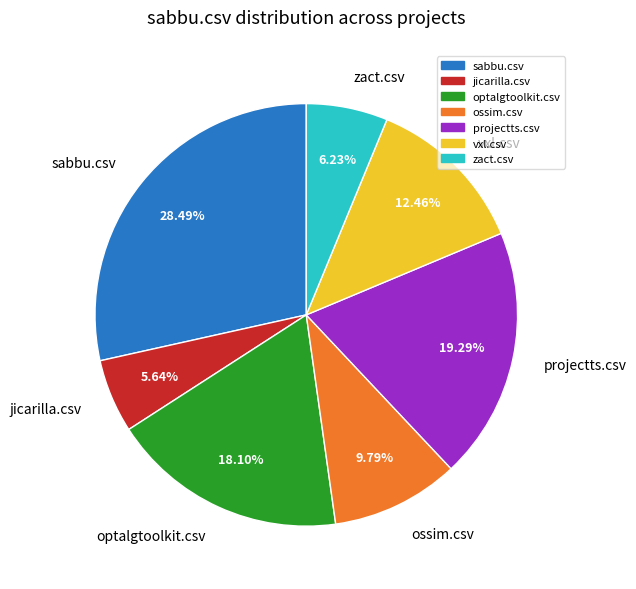

Rank the categories by value from highest to lowest.

sabbu.csv, projectts.csv, optalgtoolkit.csv, vxl.csv, ossim.csv, zact.csv, jicarilla.csv